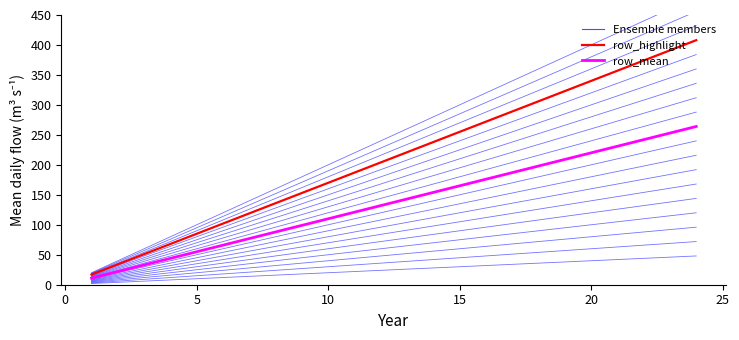

True or false: row_highlight and row_2 intersect in this chart.

False